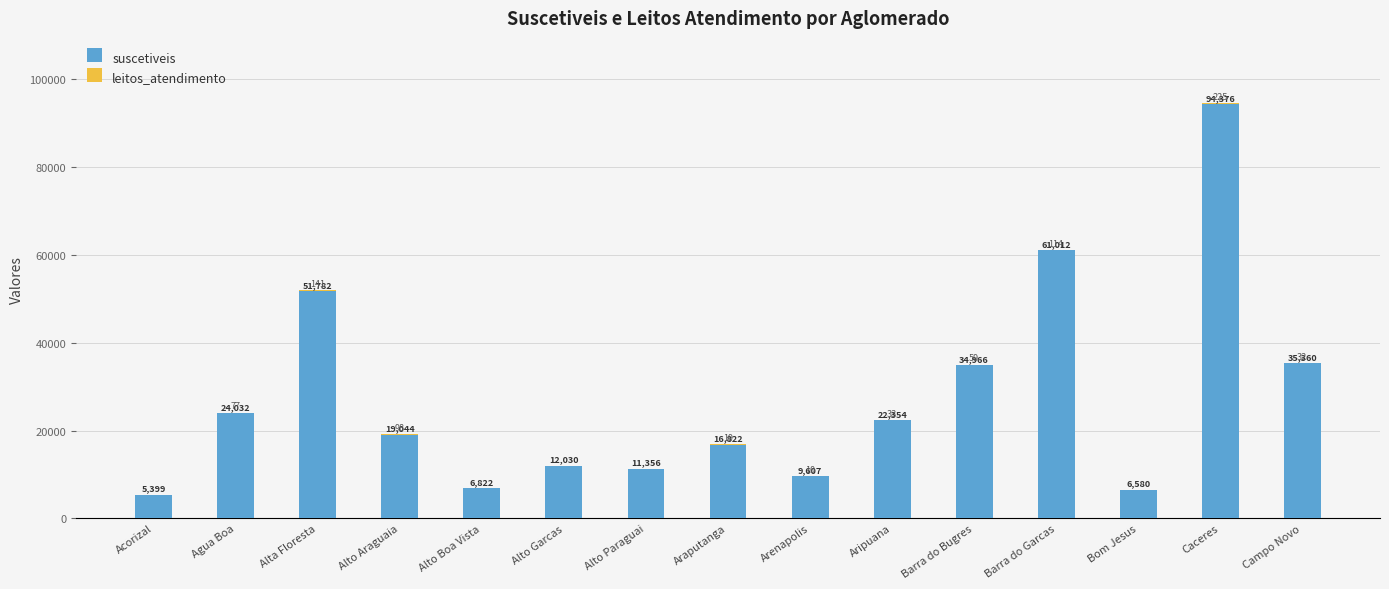

What is the highest value of the suscetiveis series?

94376